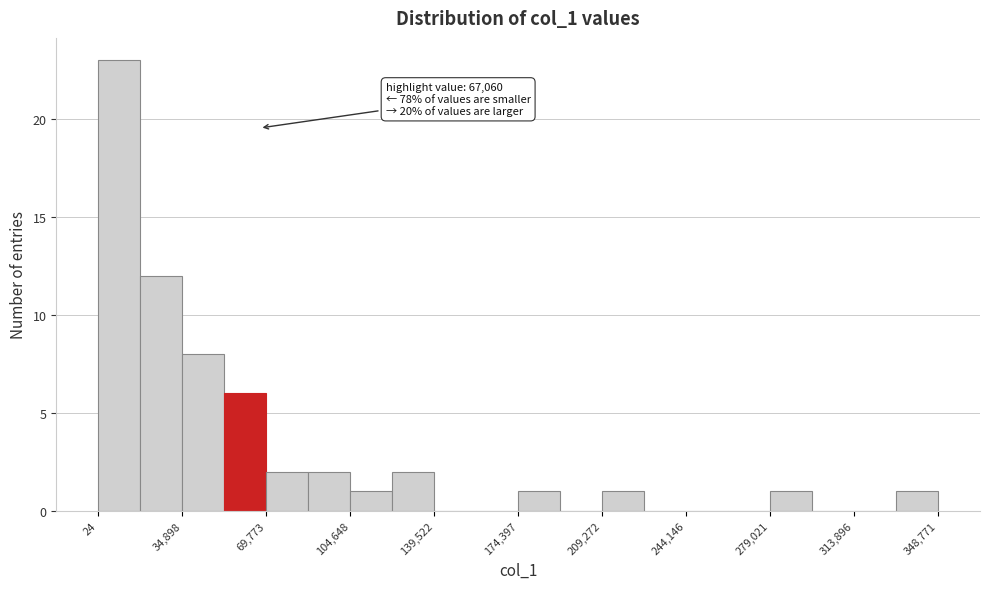

Around what value on the x-axis is the tallest bar? Give the approximate position of its centre, as read against the axis.

10000